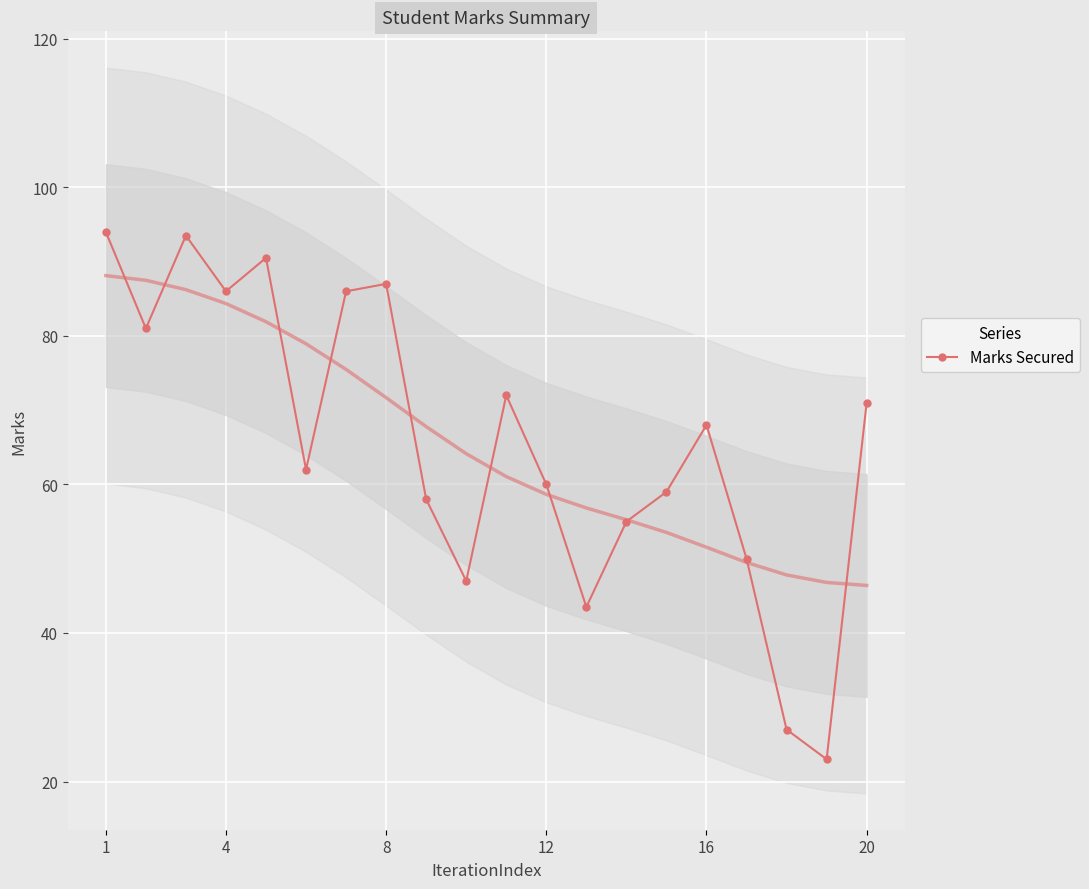

How many interior local peaks does the Marks Secured series have?

5